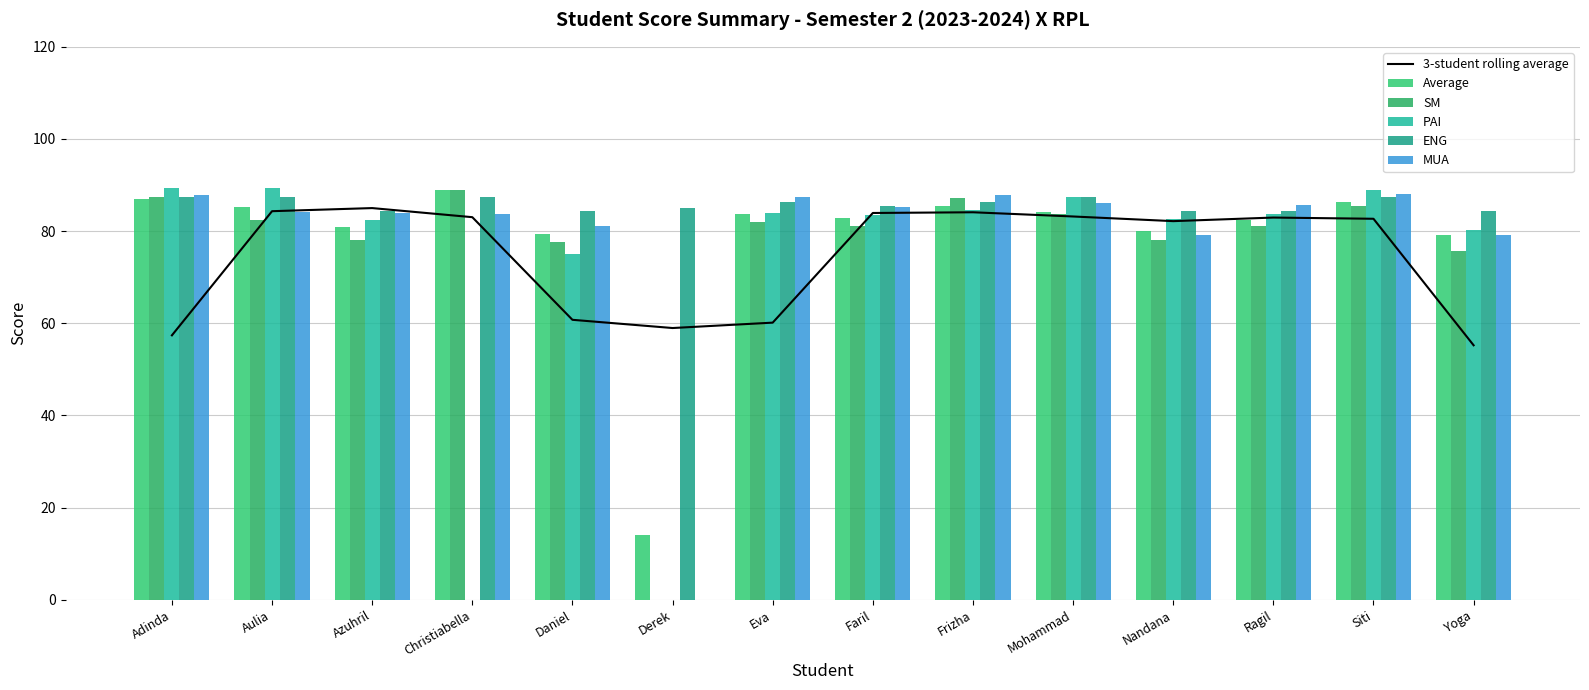

Rank the series by their maximum value, from highest to lowest.

PAI, SM, Average, MUA, ENG, 3-student rolling average